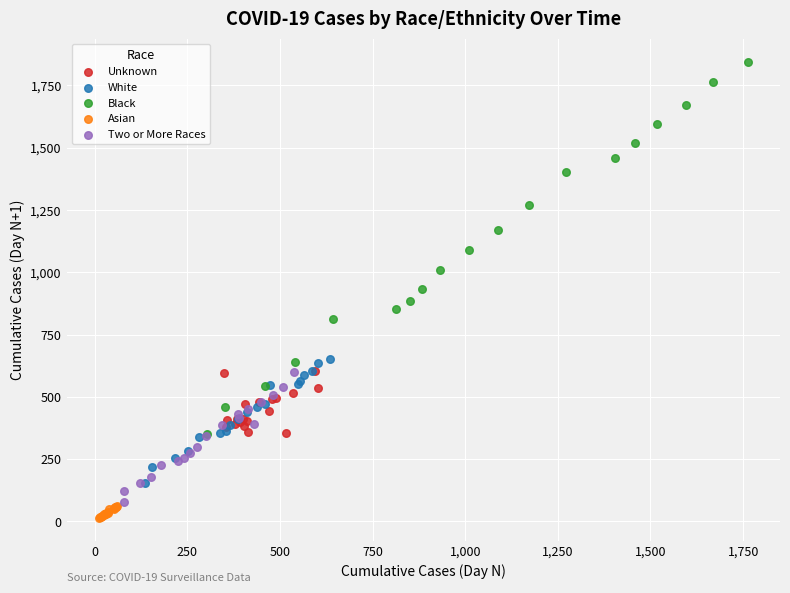

What are all the series names shown in the legend?

Unknown, White, Black, Asian, Two or More Races